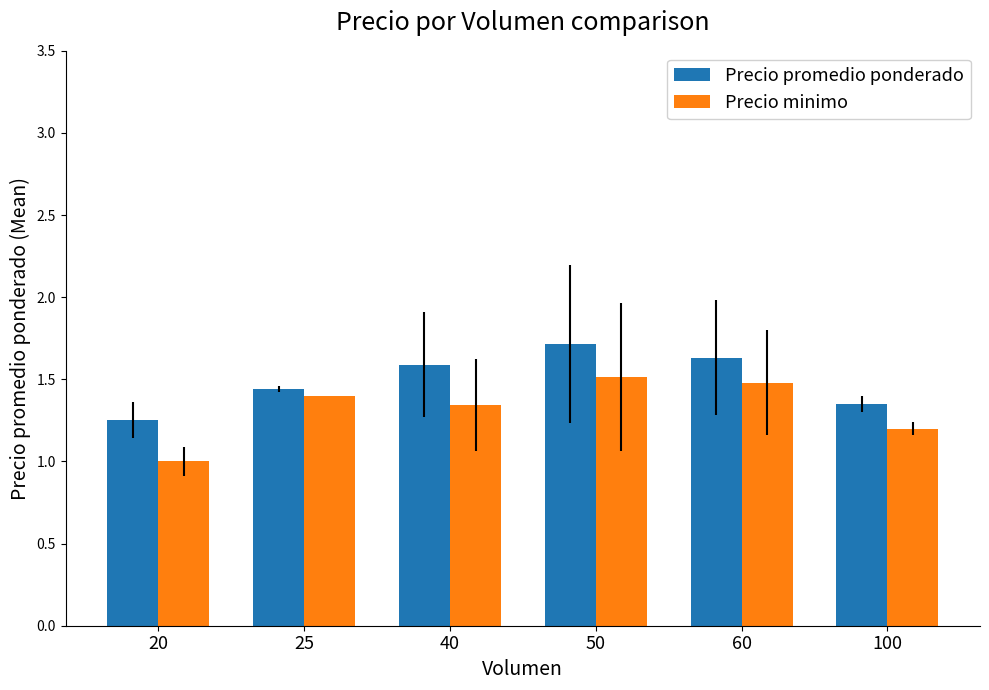

The Precio promedio ponderado series shows 1.6 at 40. True or false?

True